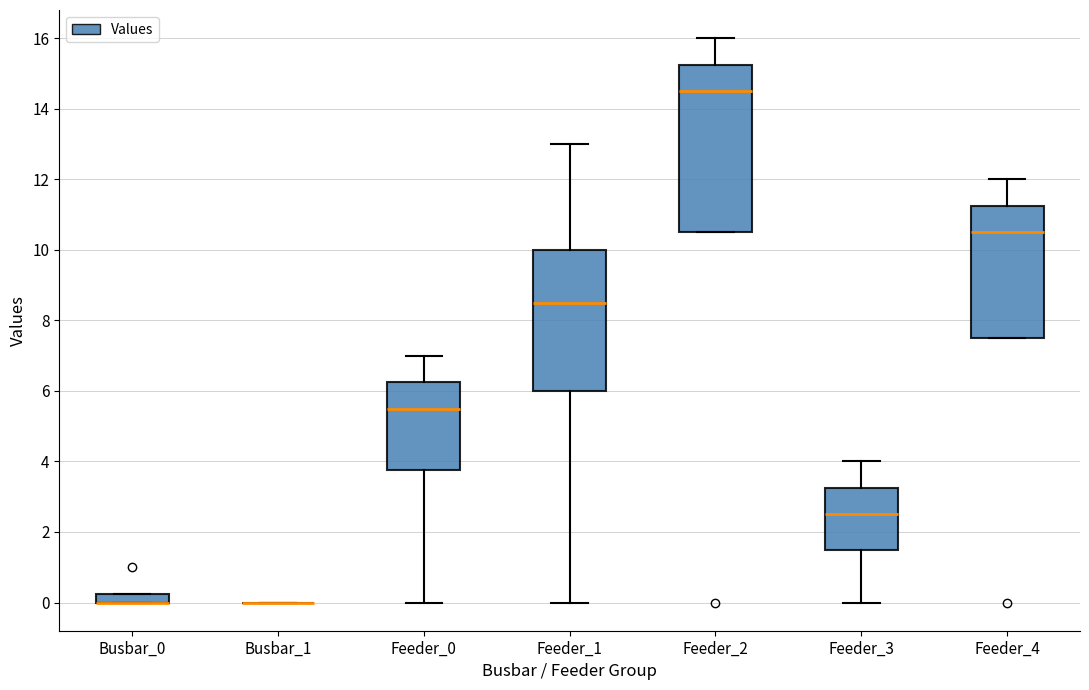

Where is the upper edge of the box for Feeder_4 on the y-axis? The values are not printed on the chart, so give them approximately, as read against the axis.

11.2